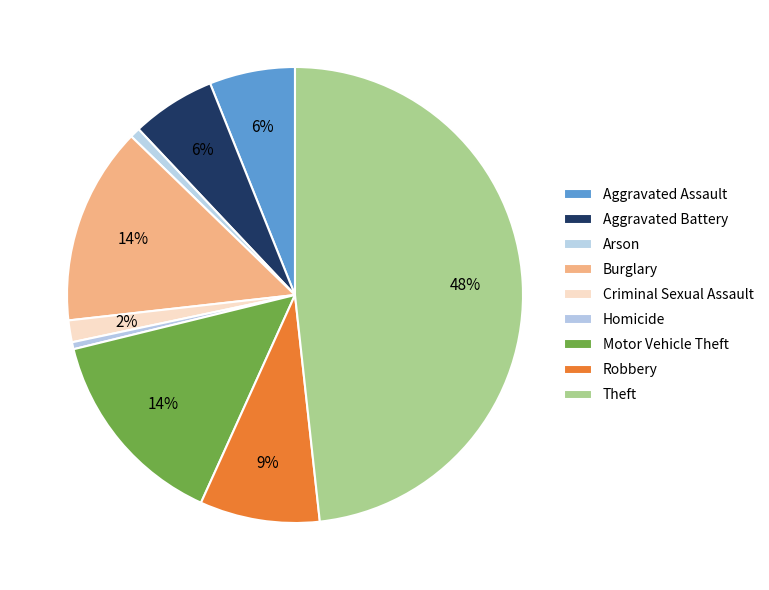

What is the ratio of the value at Aggravated Assault to the value at Theft?

0.1